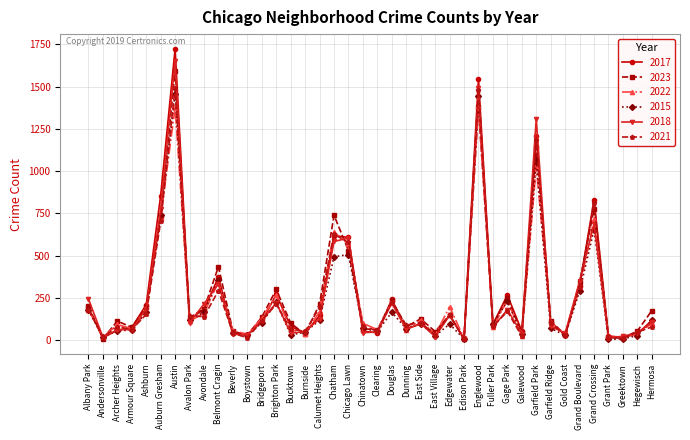

What is the maximum value shown in the chart?

1725